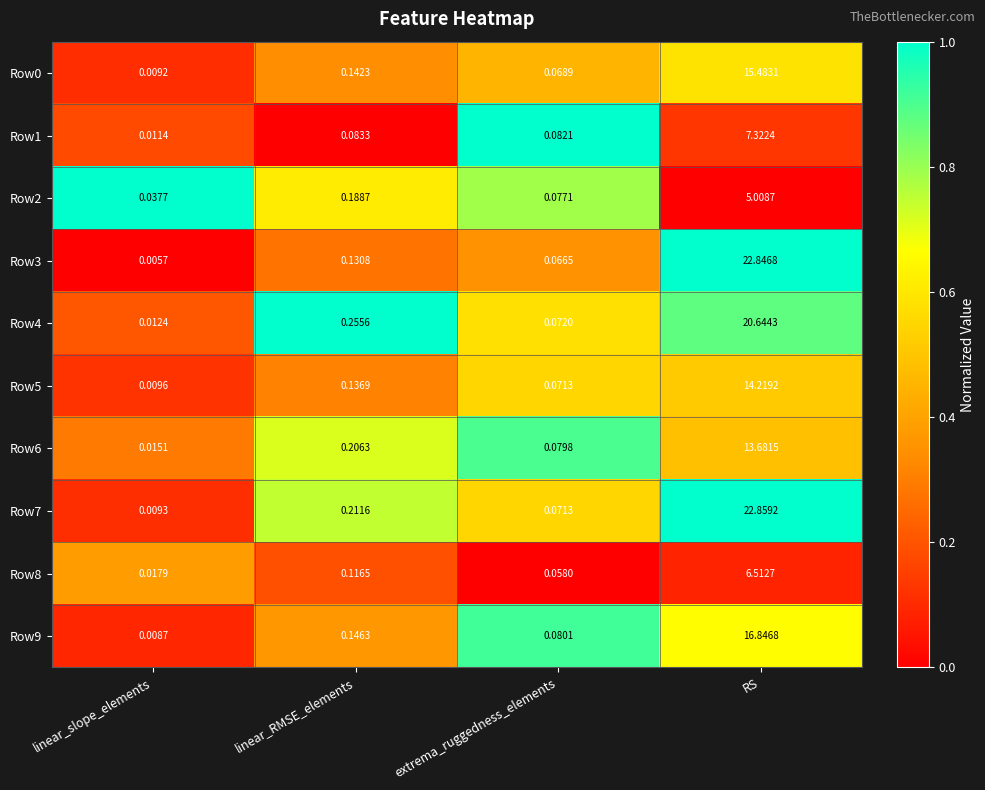

Which series has the widest spread of values?

Row7